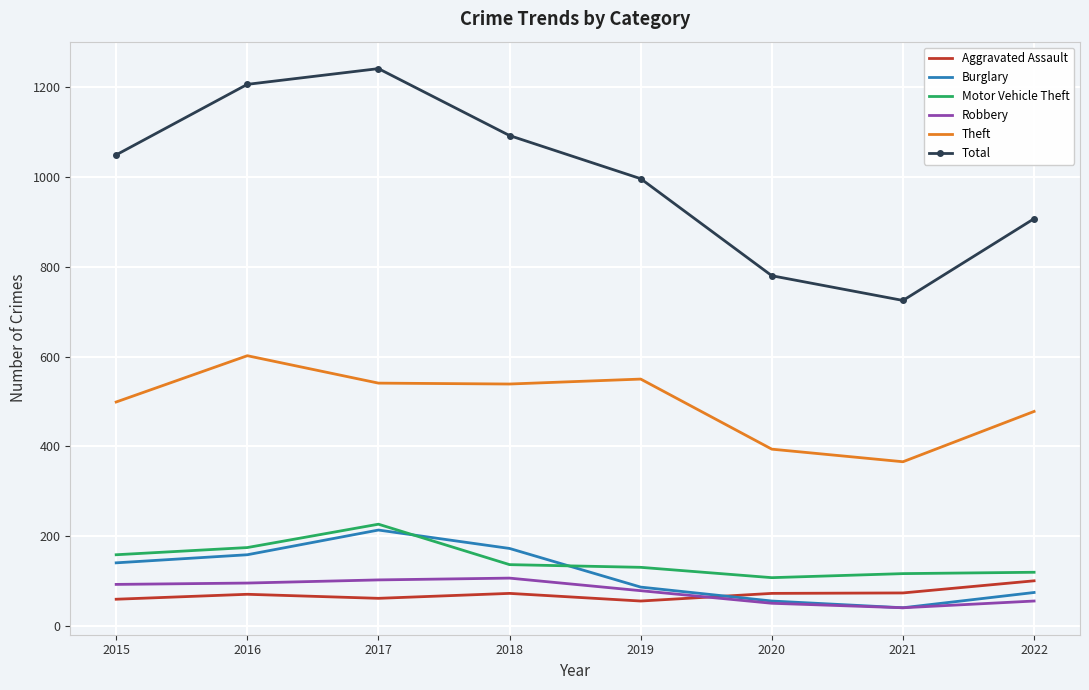

What is the total value across all series at 2019?

1899